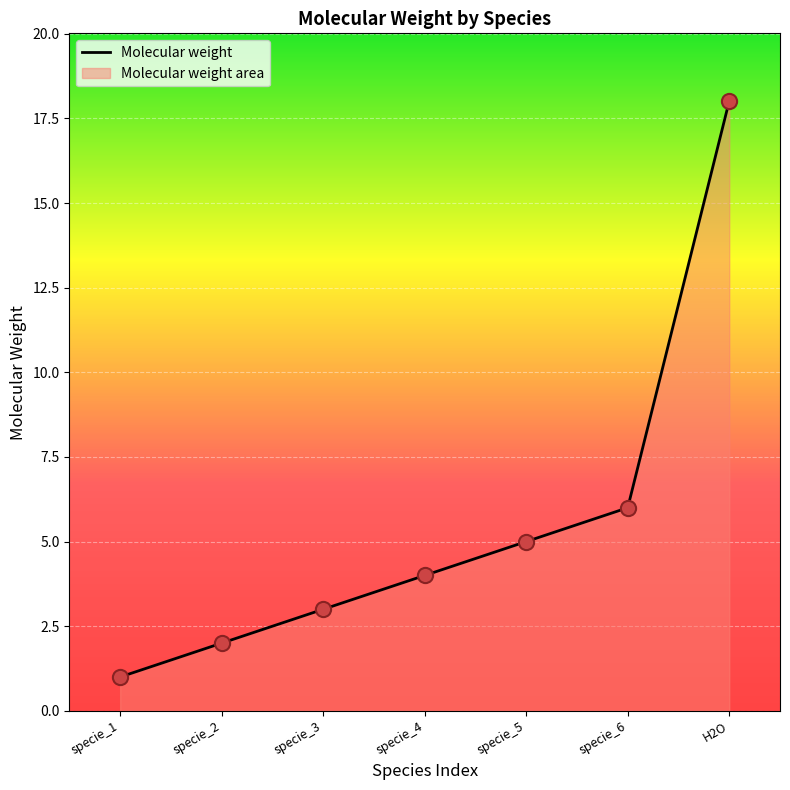

Is it true that Molecular weight equals 0.3 at specie_1?

False